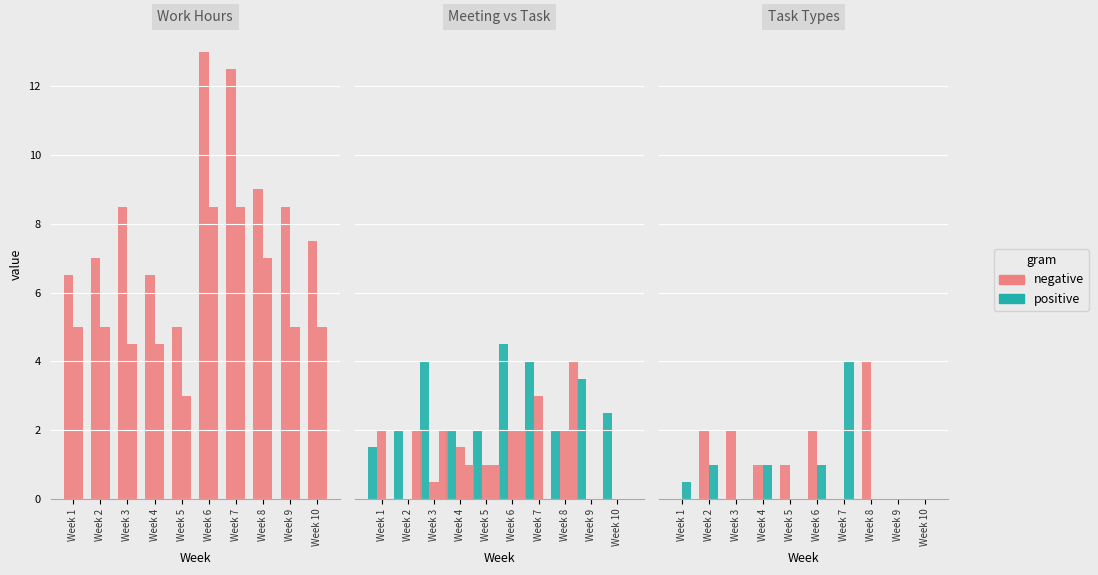

Is the value of Group meeting time at Week 4 greater than the value of Type 1 tasks at Week 9?

Yes